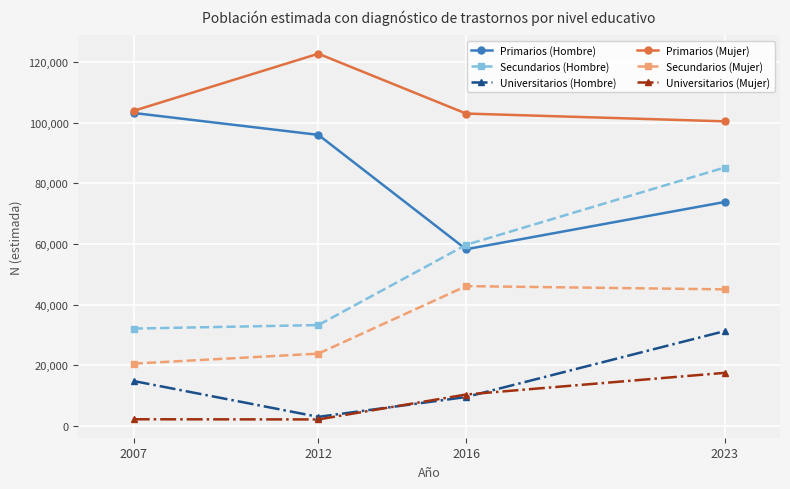

What is the difference between the second highest and minimum values in the Secundarios (Mujer) series?

24498